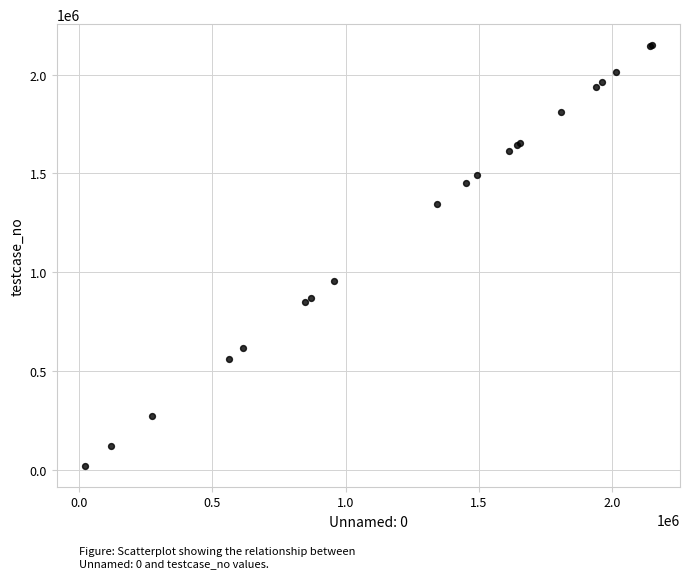

What Y value in the scatter plot is closest to 1085509?

955927